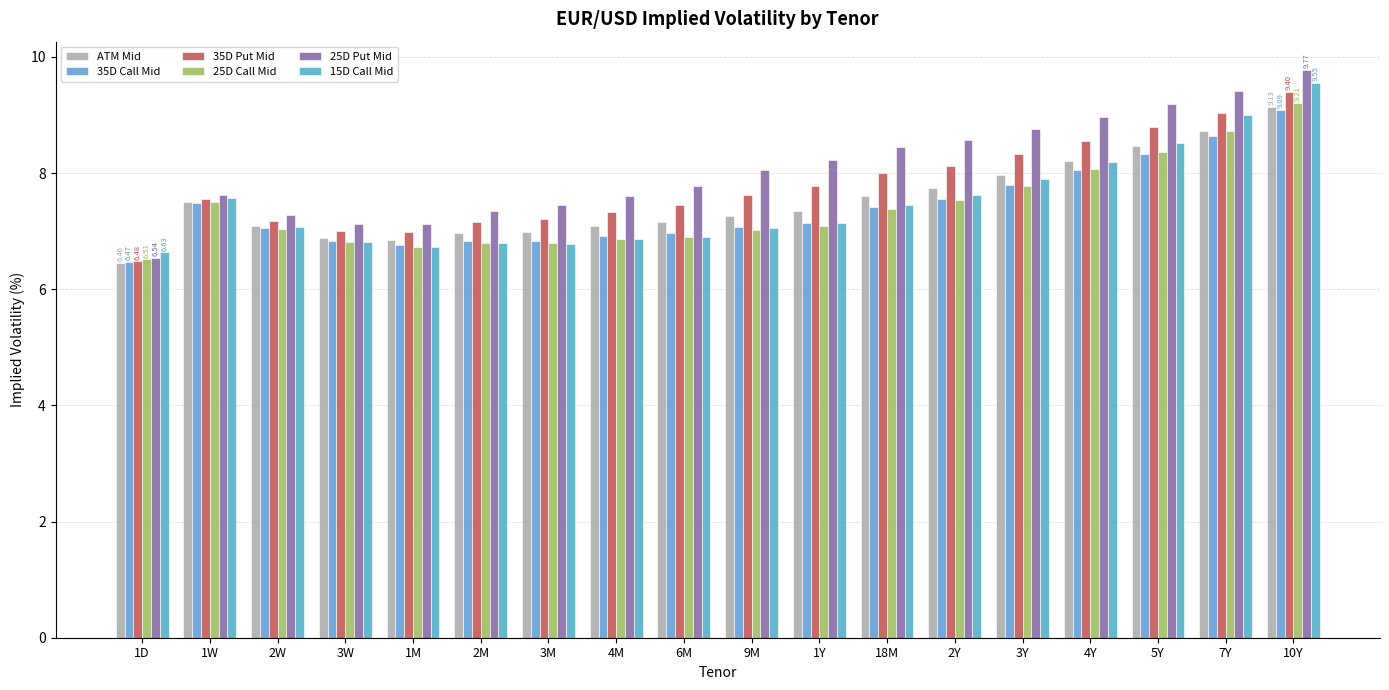

At which category is the sum across all series the highest?

10Y